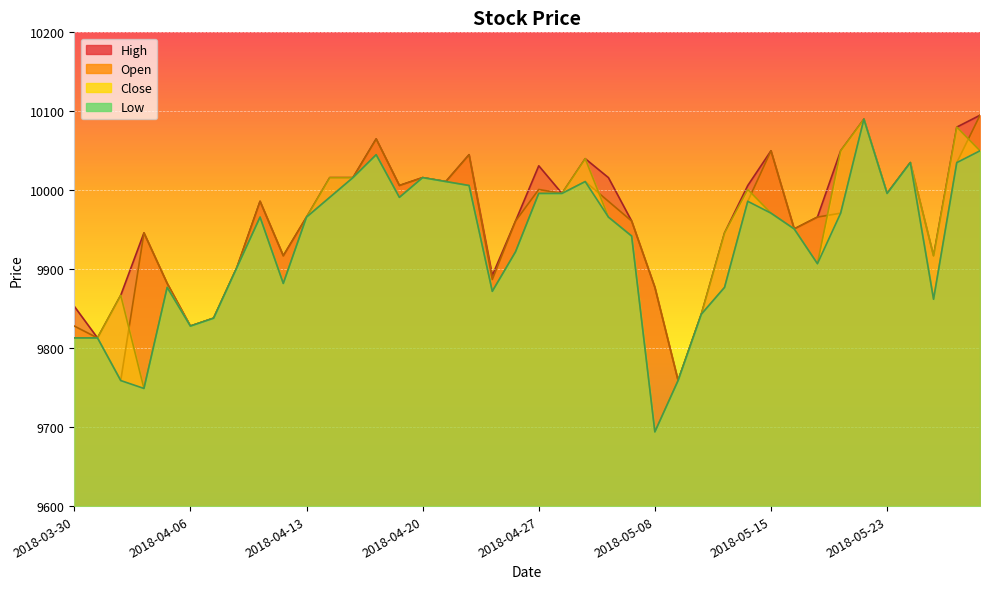

Is it true that High equals 5002 at 2018-04-12?

False